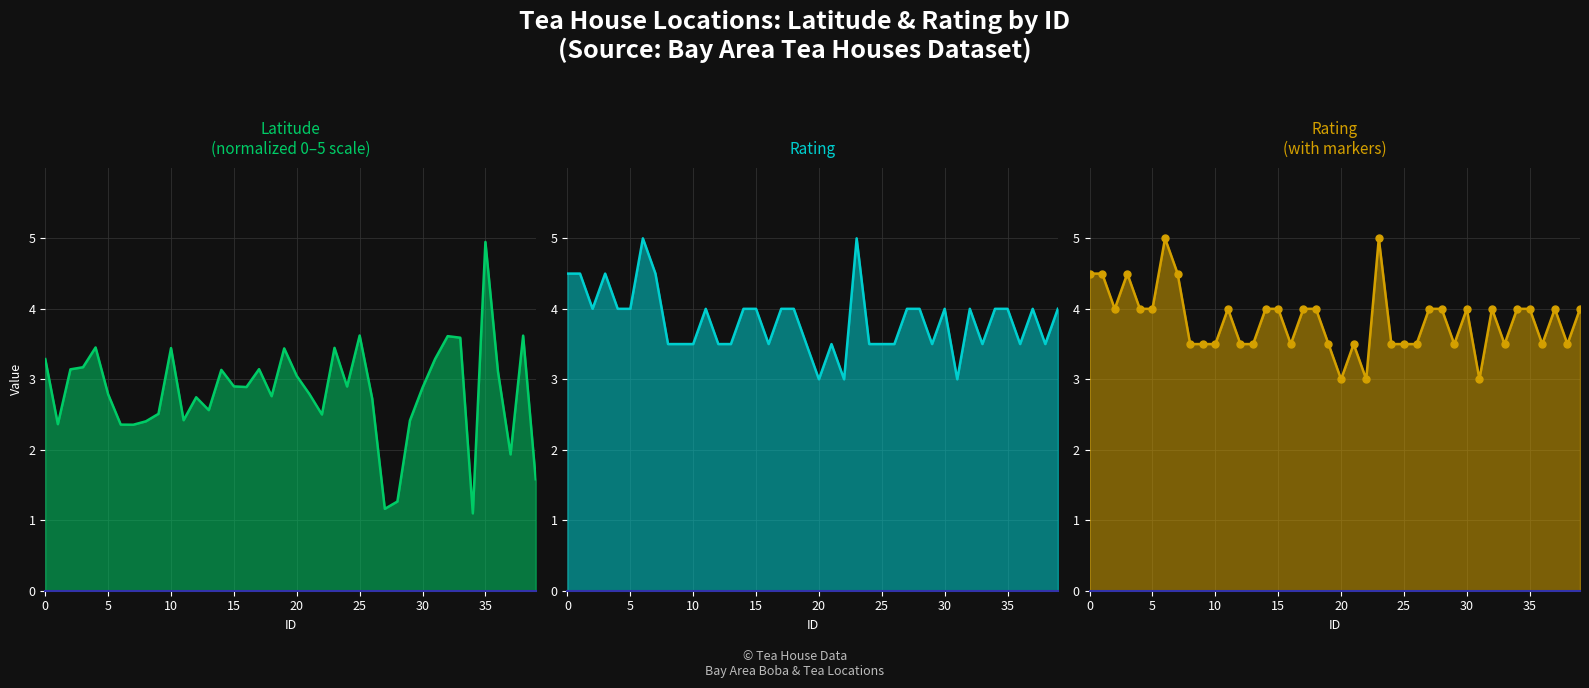

Is it true that LATITUDE (normalized) equals 5.4 at 23?

False